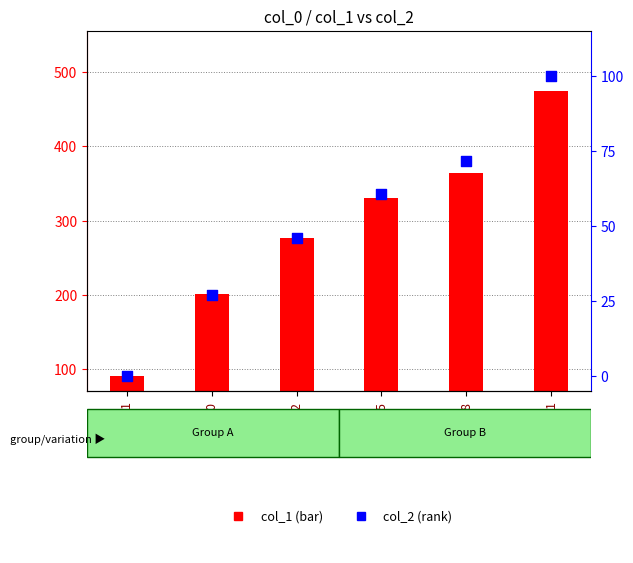

Which series has the largest total across all categories?

col_1